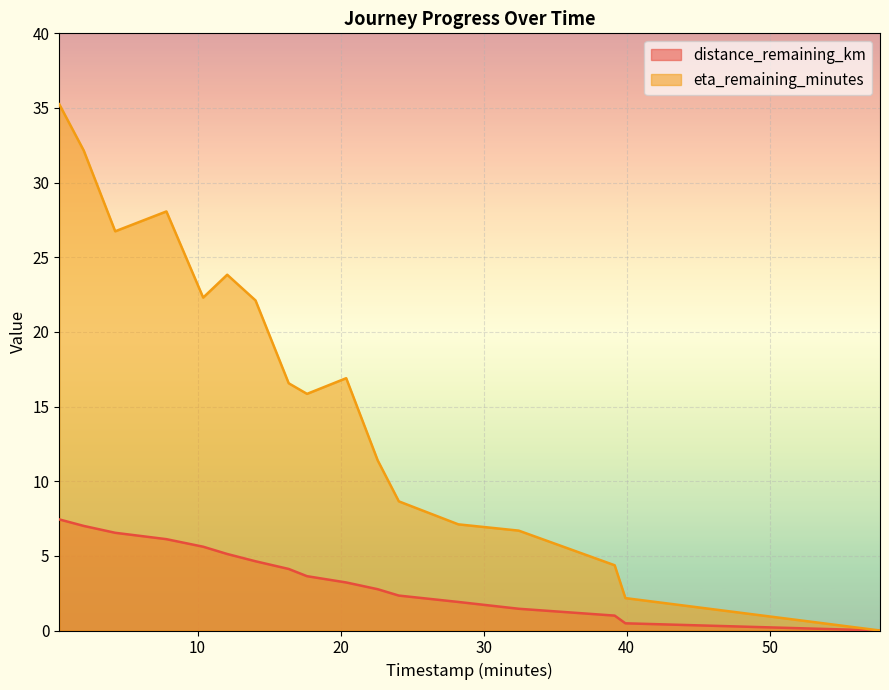

Reading left to right, list all the values displayed in this chart.

distance_remaining_km: 7.4	7.0	6.5	6.1	5.6	5.1	4.6	4.1	3.6	3.2	2.8	2.3	1.9	1.5	1.0	0.5	0.0
eta_remaining_minutes: 35.2	32.1	26.7	28.1	22.3	23.8	22.1	16.6	15.8	16.9	11.4	8.7	7.1	6.7	4.4	2.2	0.0